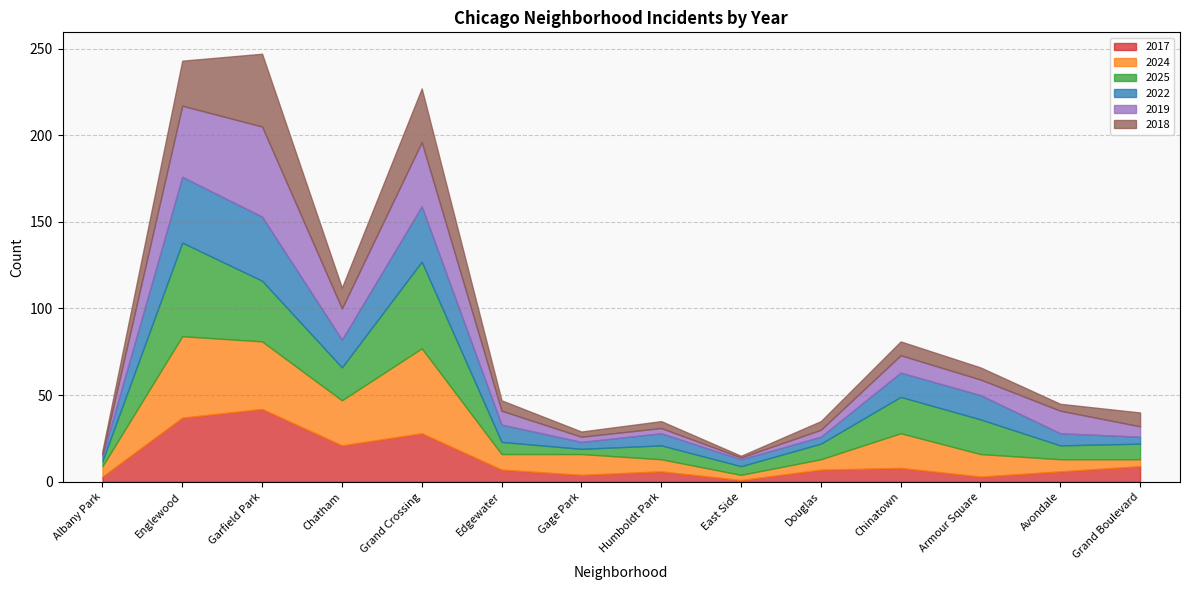

How many interior local valleys does the 2025 series have?

4